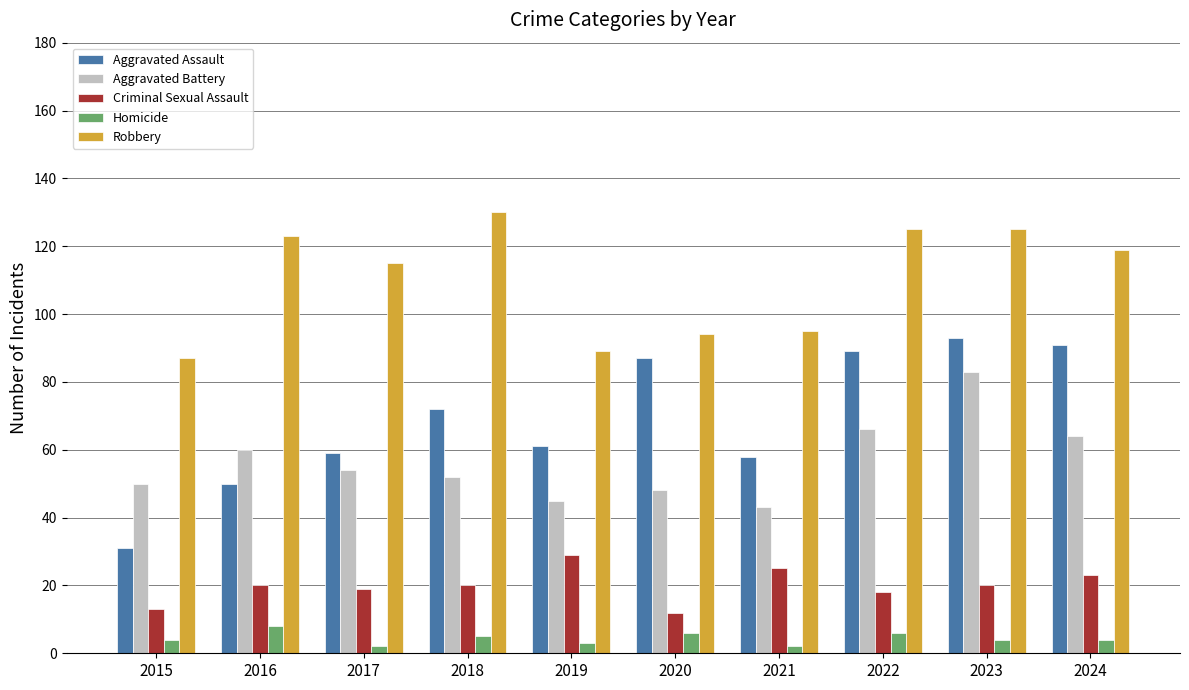

What are all the series names shown in the legend?

Aggravated Assault, Aggravated Battery, Criminal Sexual Assault, Homicide, Robbery